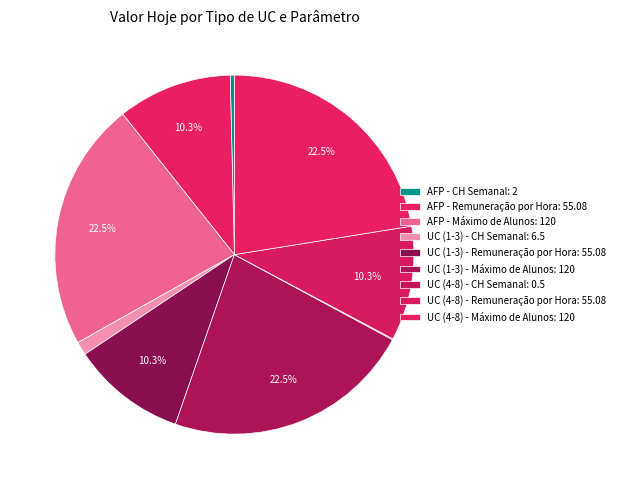

Which slice is the smallest?

UC (4-8) - CH Semanal